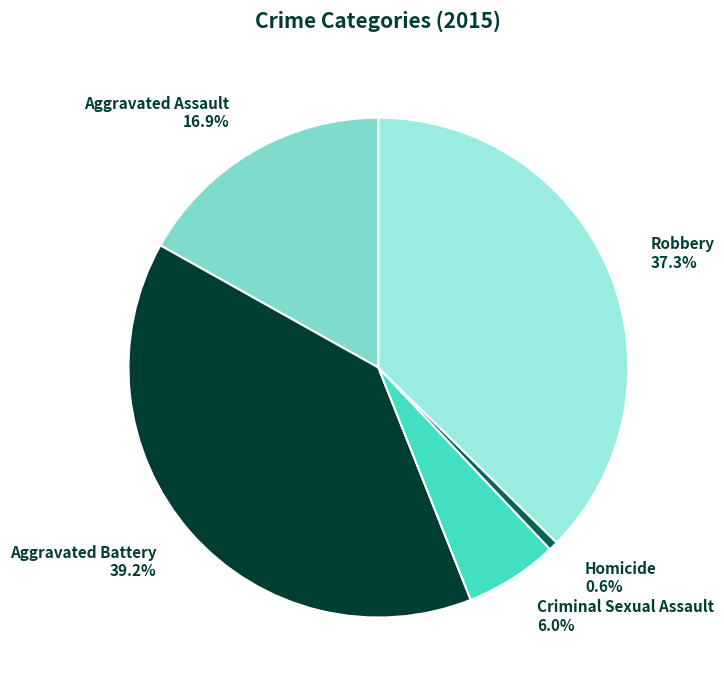

To the nearest percent, what is the difference between the Criminal Sexual Assault and Aggravated Assault slice percentages?

11%